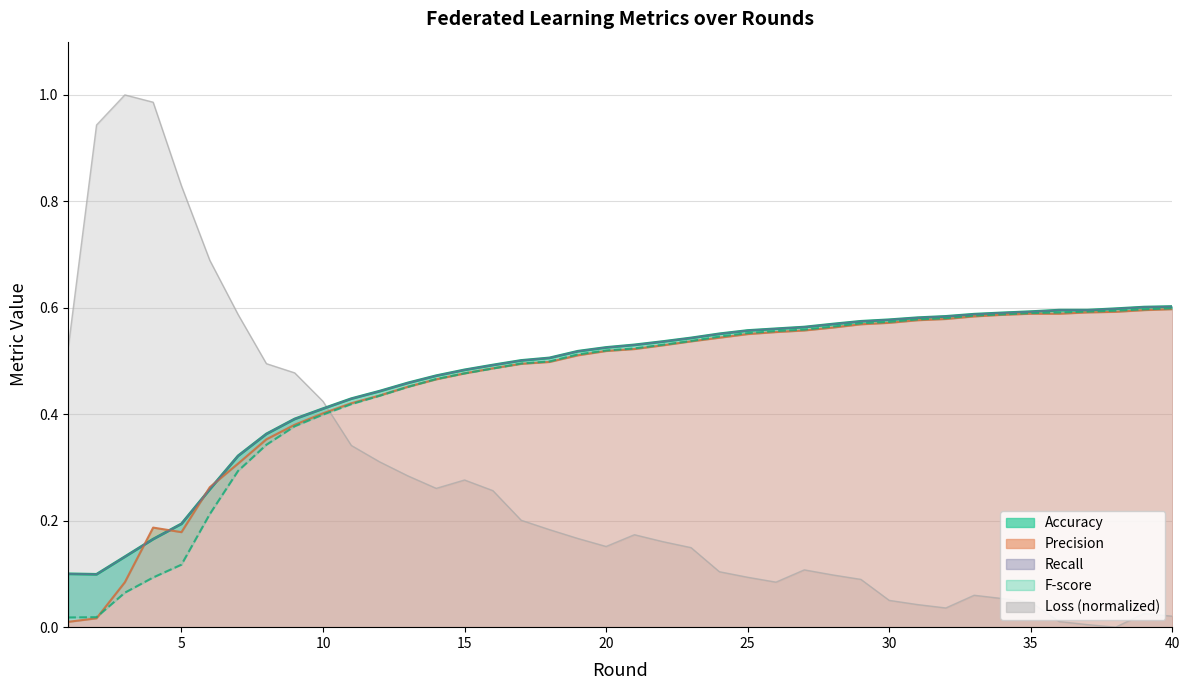

True or false: F-score and Accuracy cross at least once.

False